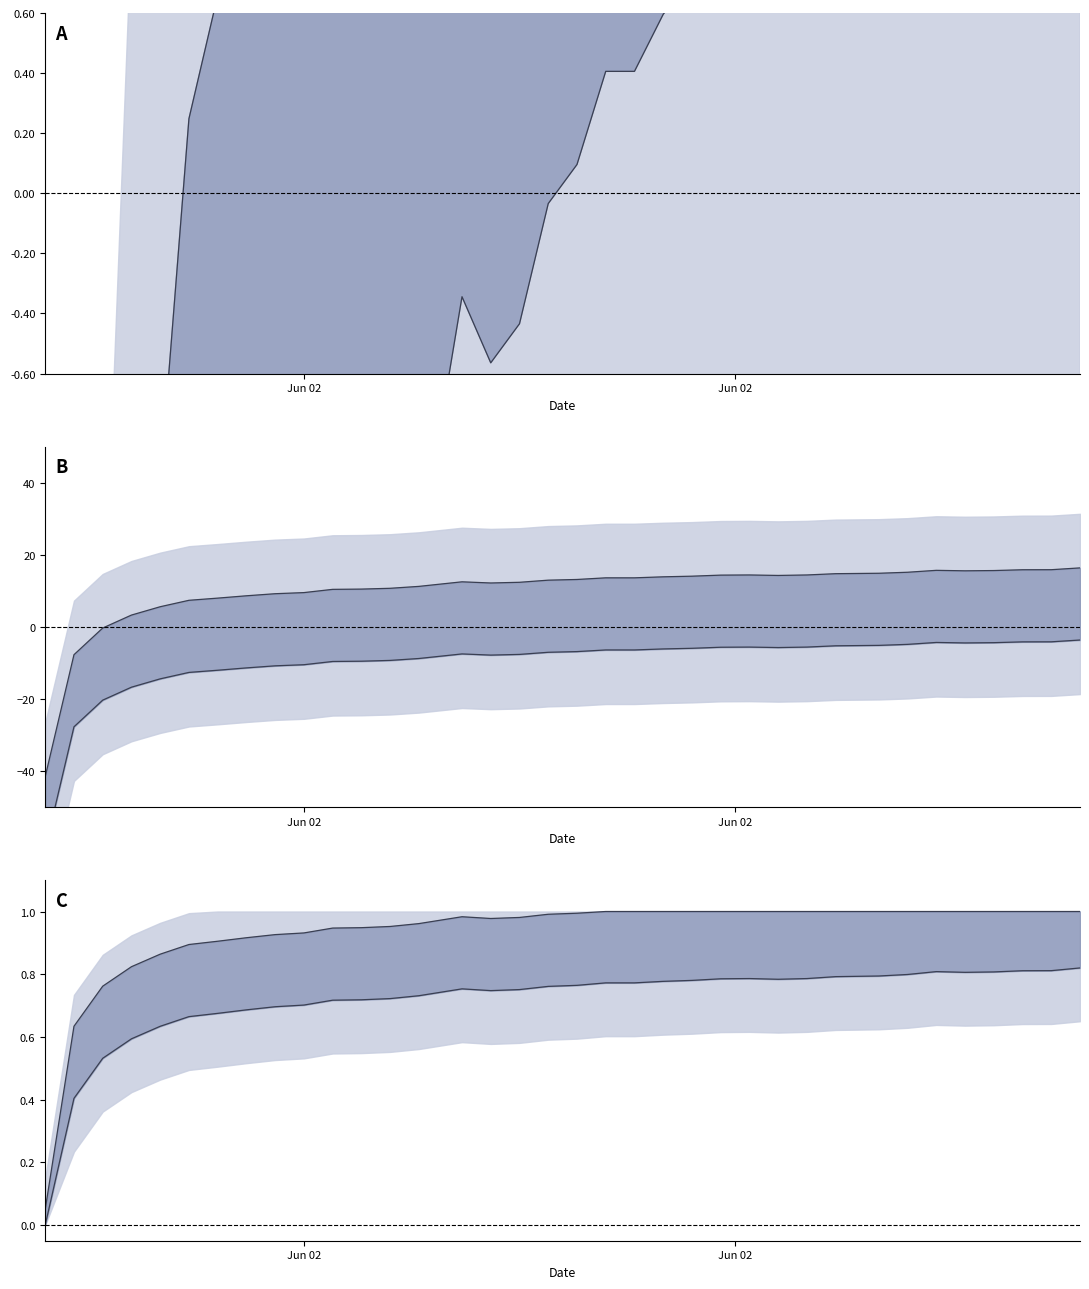

Does the chart have visible grid lines?

No